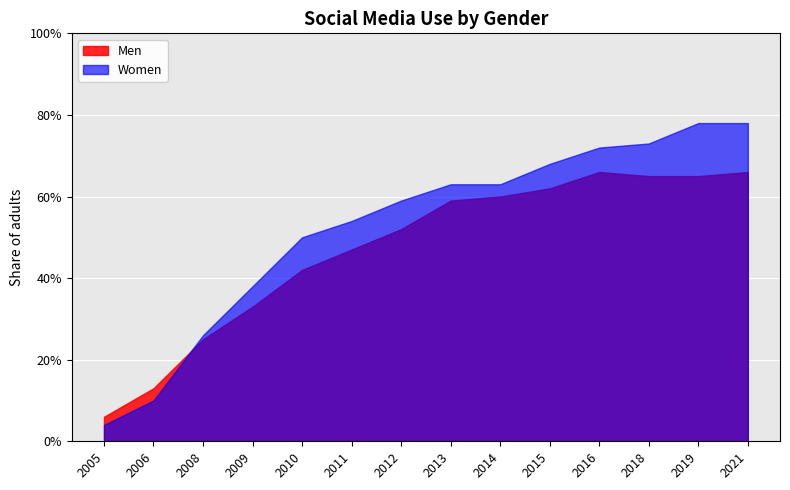

What is the value of the Men point at the 7th from the left?

0.5